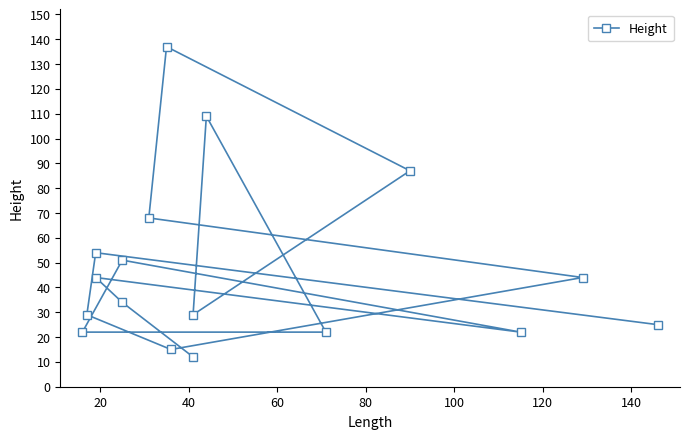

How many points are lower than both their immediate neighbors (excluding endpoints)?

3